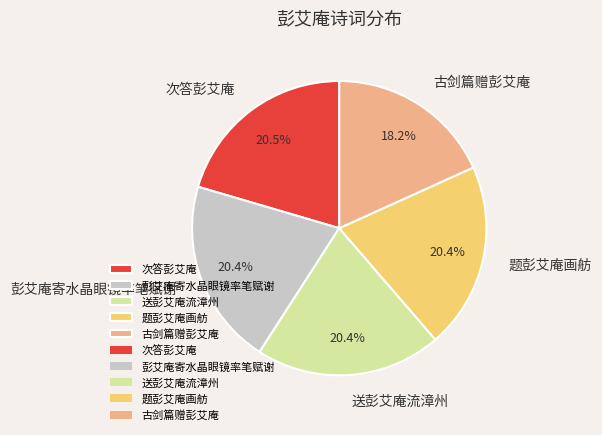

How much of the chart is everything except 古剑篇赠彭艾庵?

81.8%